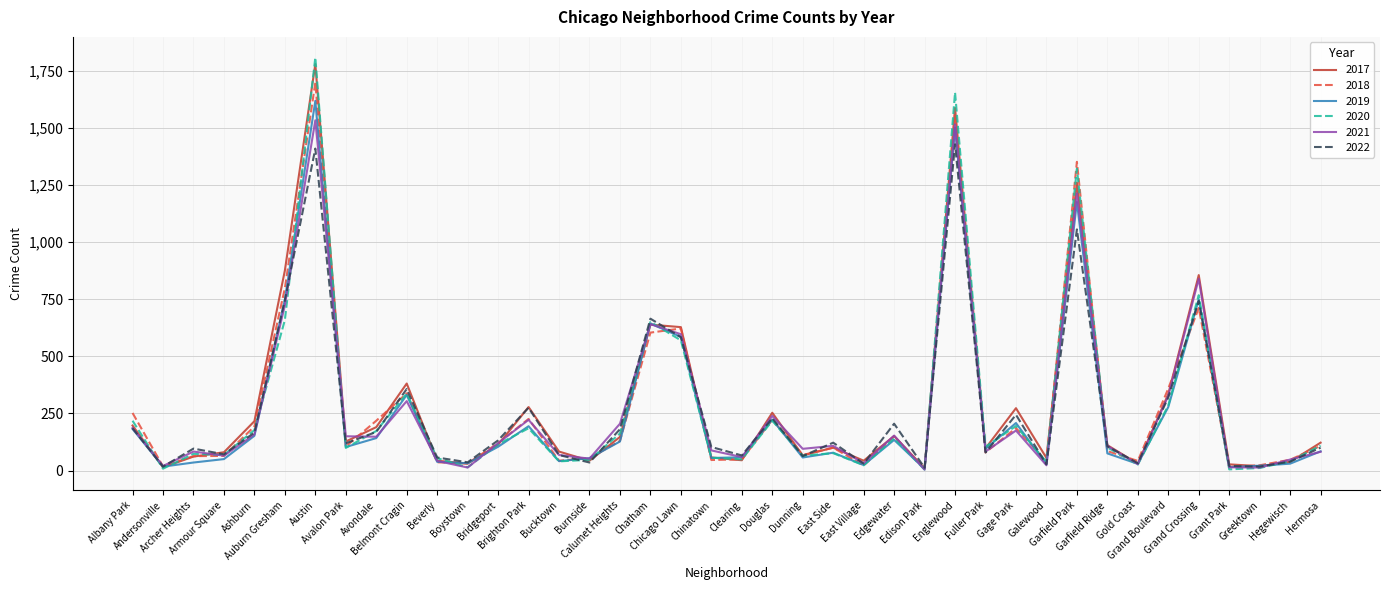

What position from the right is Grant Park?

4